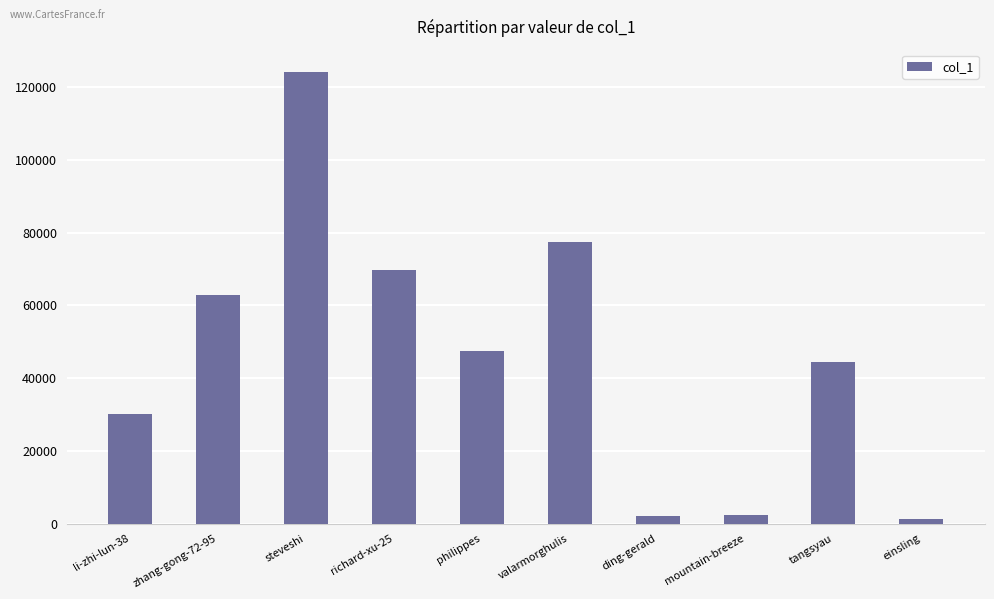

What is the maximum value shown in the chart?

124123